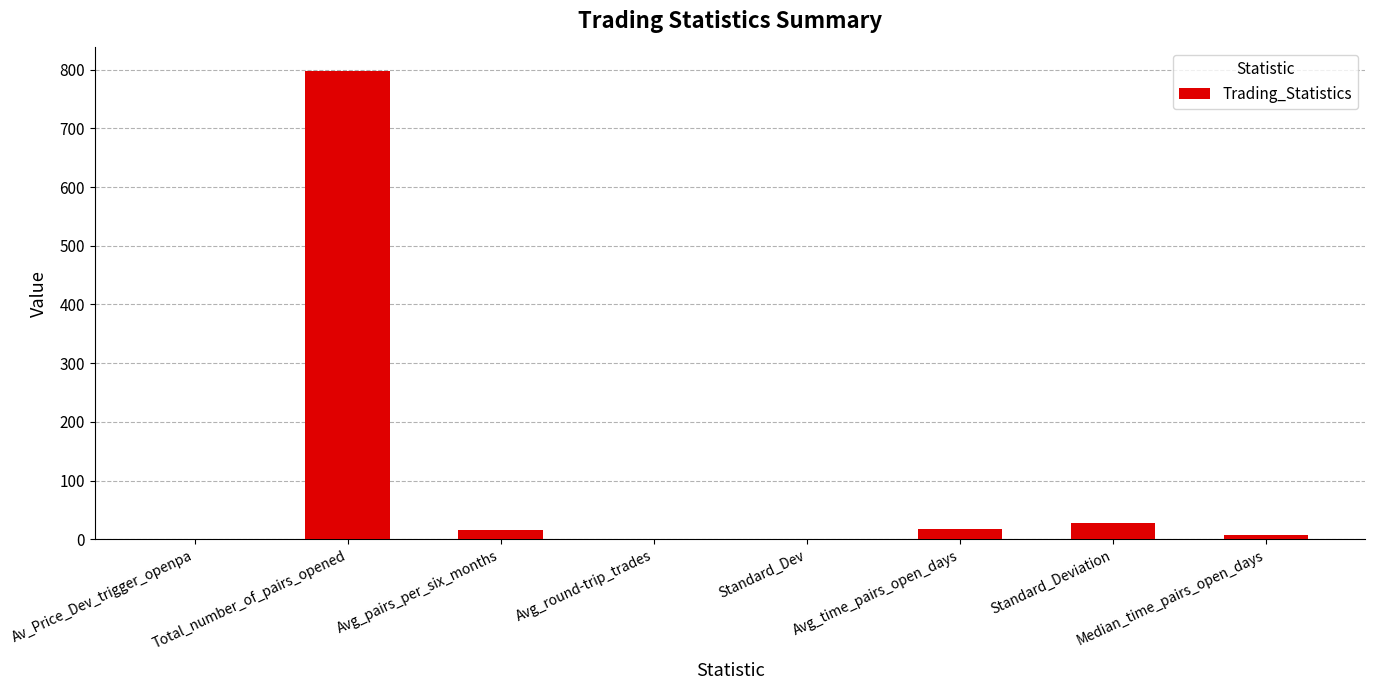

Which label corresponds to the largest value in the chart?

Total_number_of_pairs_opened